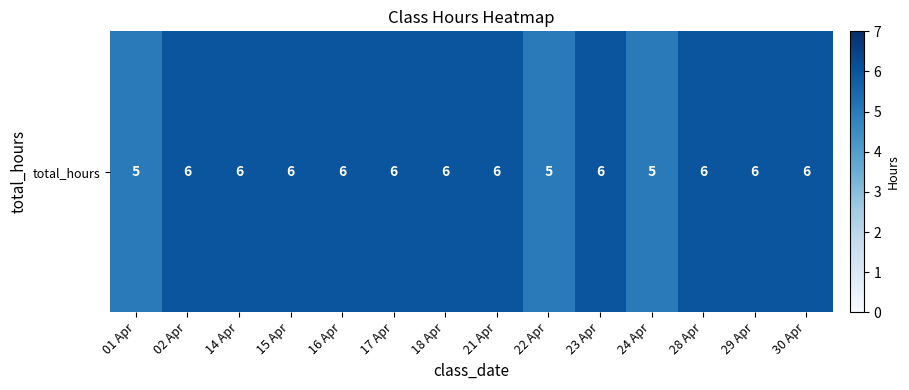

Is it true that the value at 15 Apr is 3?

False